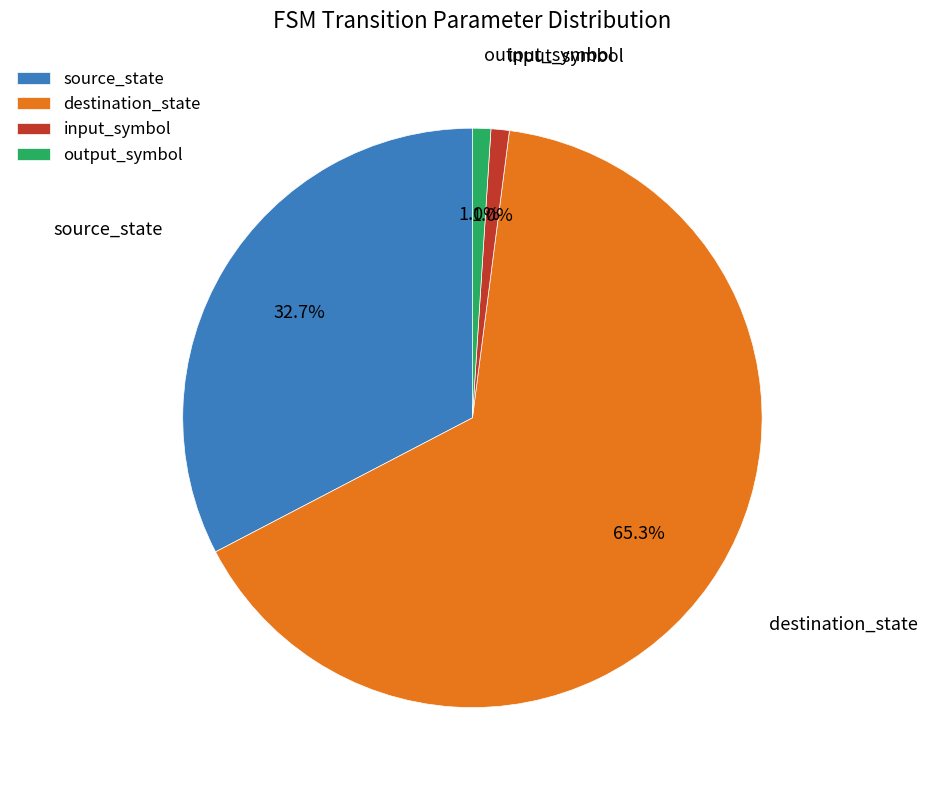

What percentage is the output_symbol slice, to the nearest percent?

1%